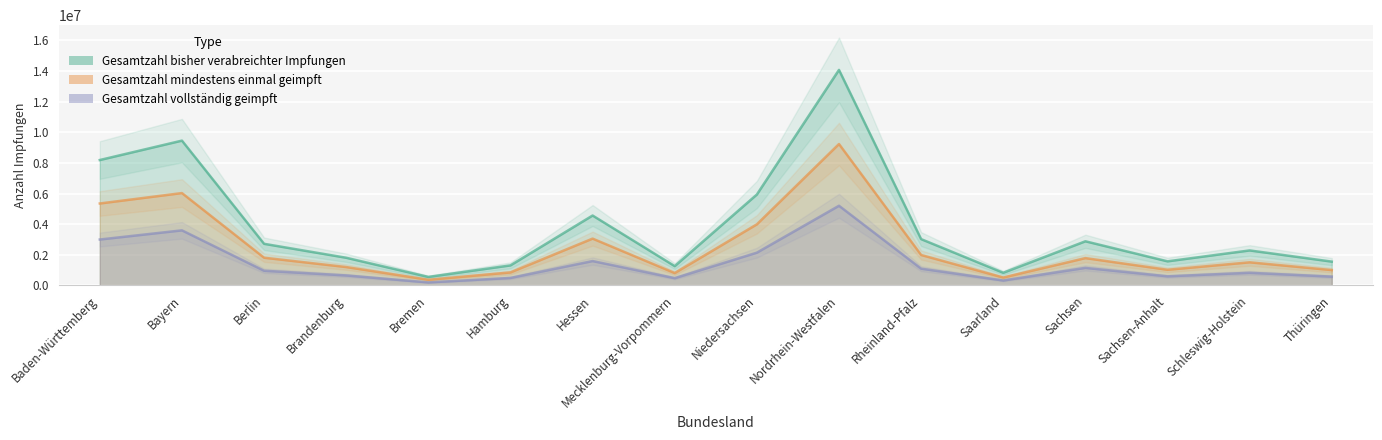

At Sachsen-Anhalt, list the series in order from smallest to largest.

Gesamtzahl vollständig geimpft, Gesamtzahl mindestens einmal geimpft, Gesamtzahl bisher verabreichter Impfungen